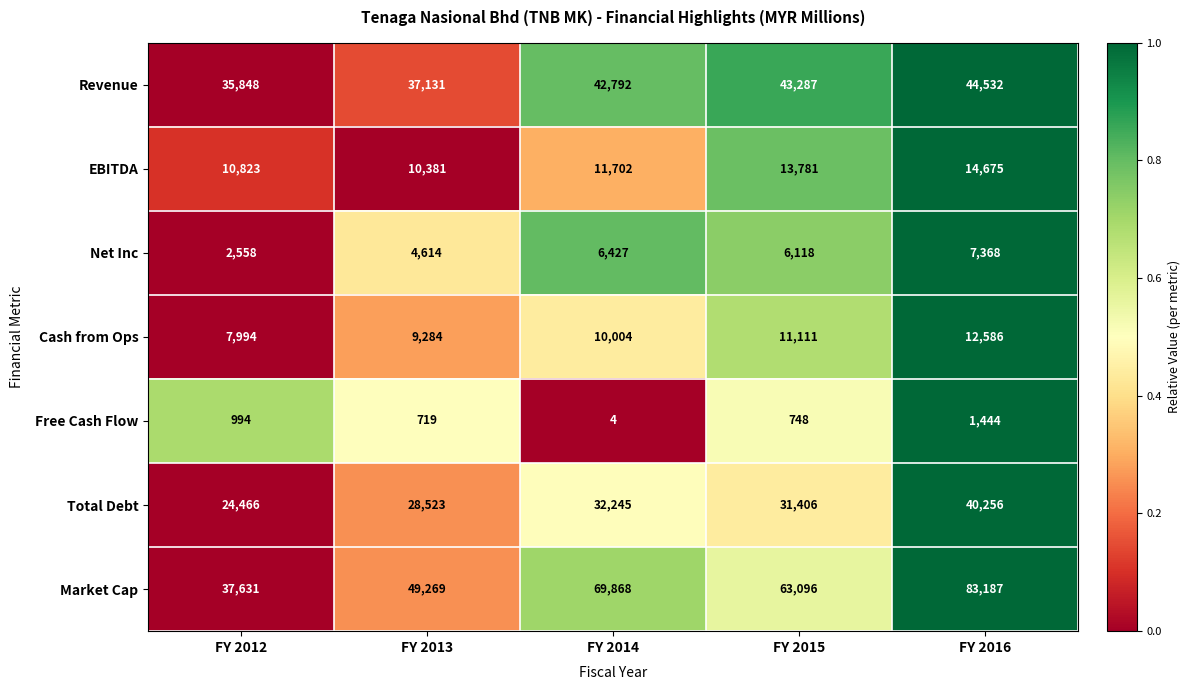

Between FY 2013 and FY 2015, which series saw the biggest shift?

Market Cap